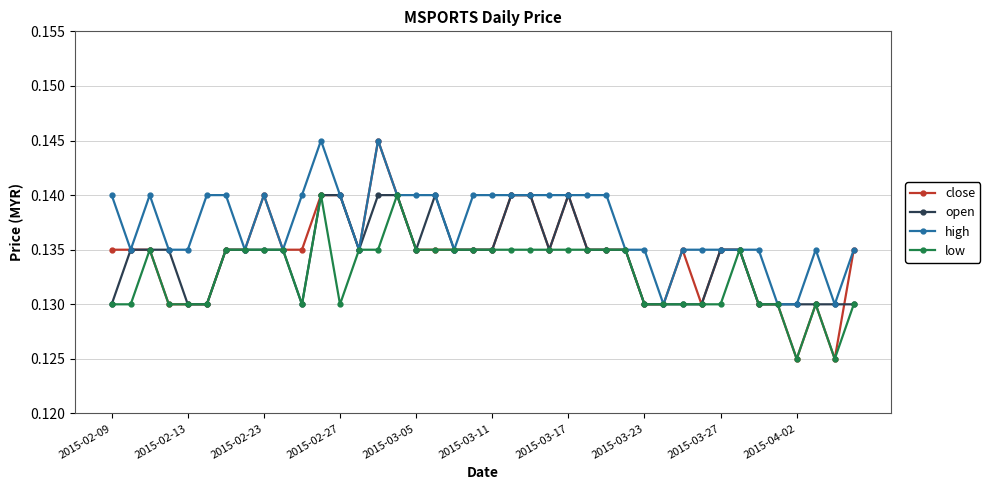

At how many categories does at least one series exceed 0?

40